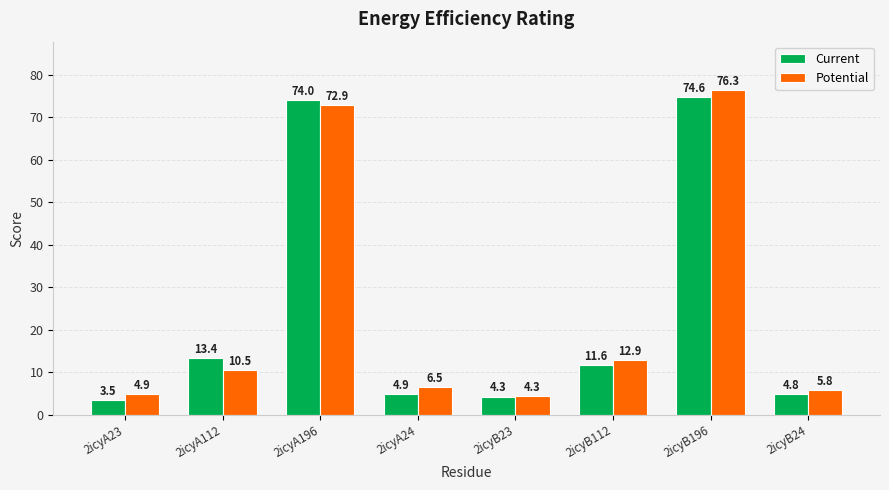

What is the lowest value of the Potential series?

4.3